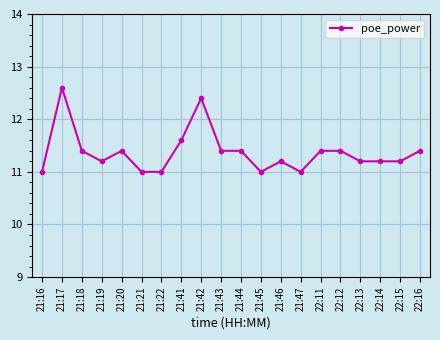

What is the average value?

11.4